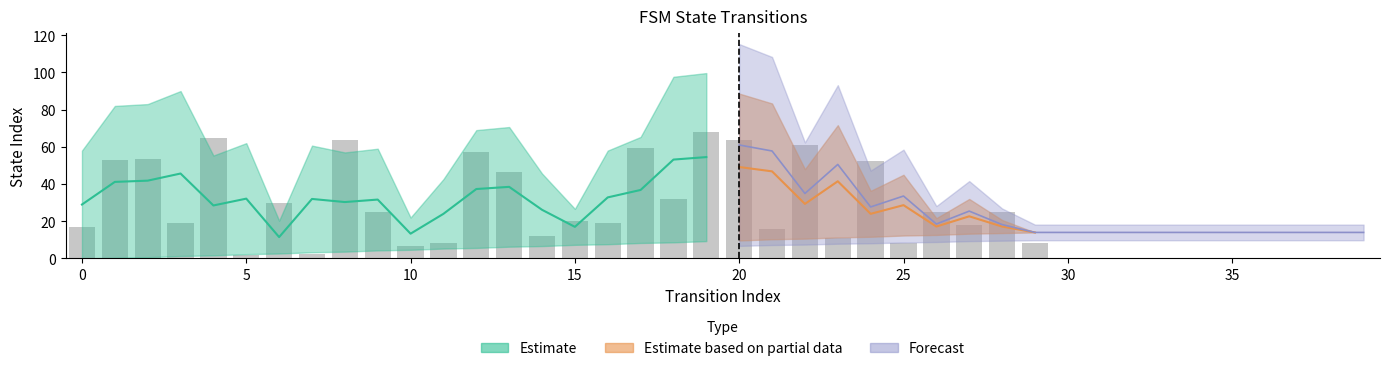

How many data points in destination_state are above 37?

14